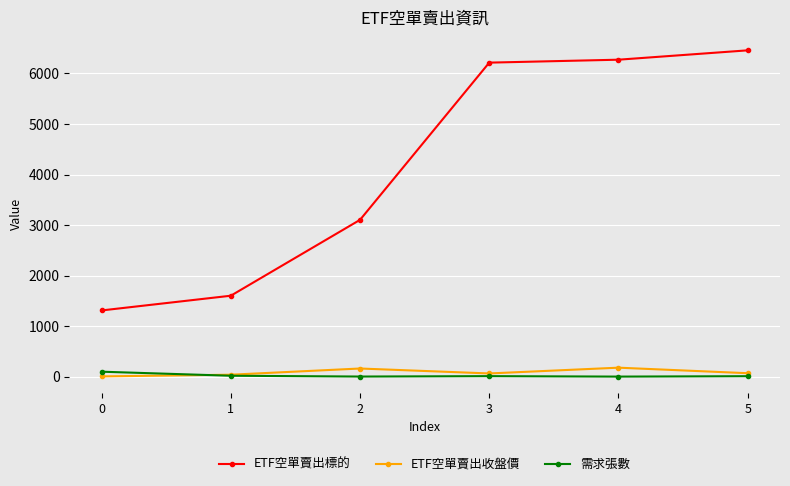

At which label does ETF空單賣出收盤價 first exceed 73?

2